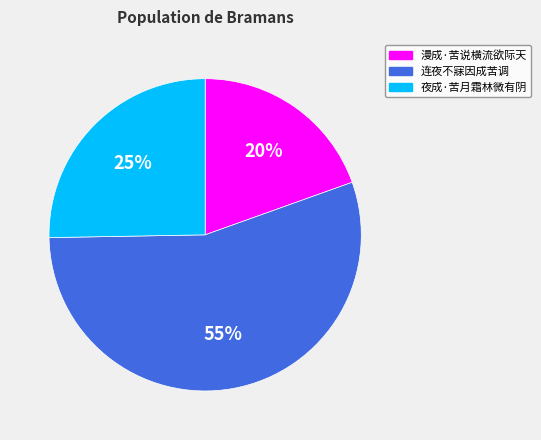

To the nearest percent, what portion does 夜成·苦月霜林微有阴 represent?

25%